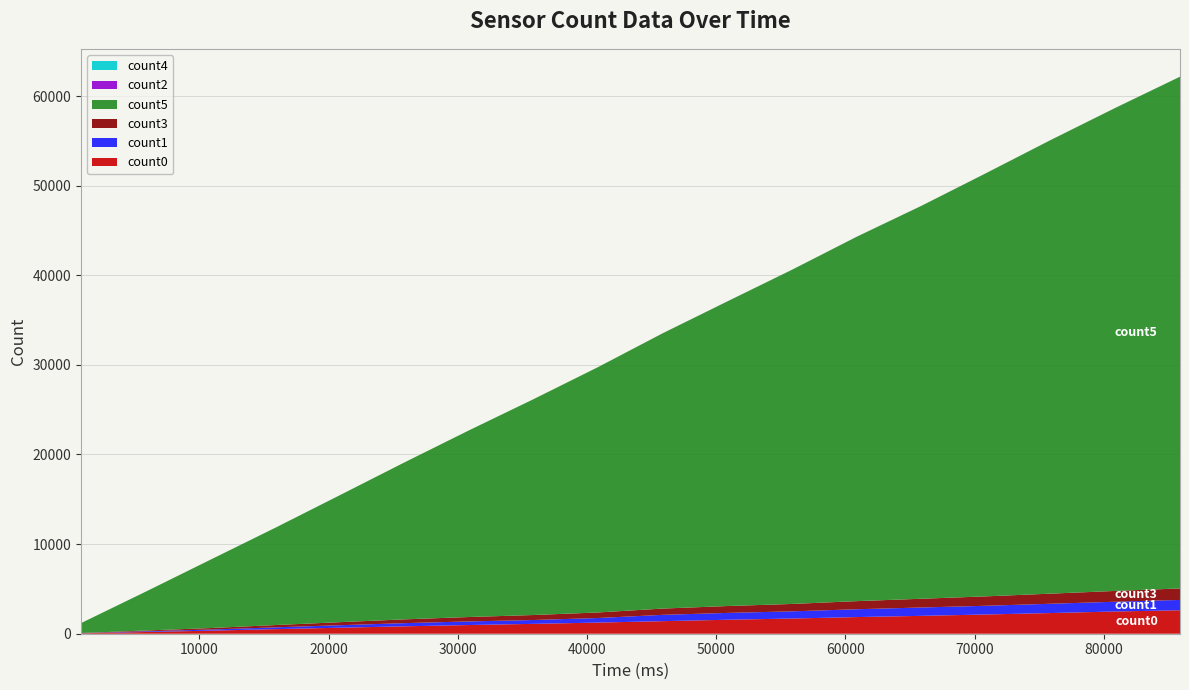

Reading left to right, extract all data points from this chart.

count0: 839=47	5842=194	10845=342	15848=510	20851=670	25854=825	30857=970	35860=1100	40863=1244	45866=1402	50869=1560	55872=1696	60874=1858	65877=1994	70880=2147	75883=2307	80886=2481	85889=2620
count1: 839=10	5842=76	10845=124	15848=201	20851=278	25854=355	30857=402	35860=431	40863=510	45866=706	50869=762	55872=801	60874=873	65877=933	70880=973	75883=1038	80886=1089	85889=1150
count3: 839=21	5842=88	10845=167	15848=254	20851=340	25854=423	30857=493	35860=557	40863=621	45866=700	50869=768	55872=826	60874=905	65877=976	70880=1050	75883=1128	80886=1205	85889=1283
count5: 839=1106	5842=4333	10845=7619	15848=10840	20851=14158	25854=17503	30857=20824	35860=24087	40863=27386	45866=30725	50869=33999	55872=37297	60874=40663	65877=43843	70880=47221	75883=50617	80886=53901	85889=57101
count2: 839=0	5842=0	10845=0	15848=0	20851=0	25854=0	30857=0	35860=0	40863=0	45866=3	50869=3	55872=3	60874=3	65877=3	70880=3	75883=3	80886=3	85889=3
count4: 839=0	5842=0	10845=0	15848=0	20851=0	25854=0	30857=0	35860=0	40863=0	45866=1	50869=1	55872=1	60874=1	65877=1	70880=1	75883=1	80886=1	85889=1